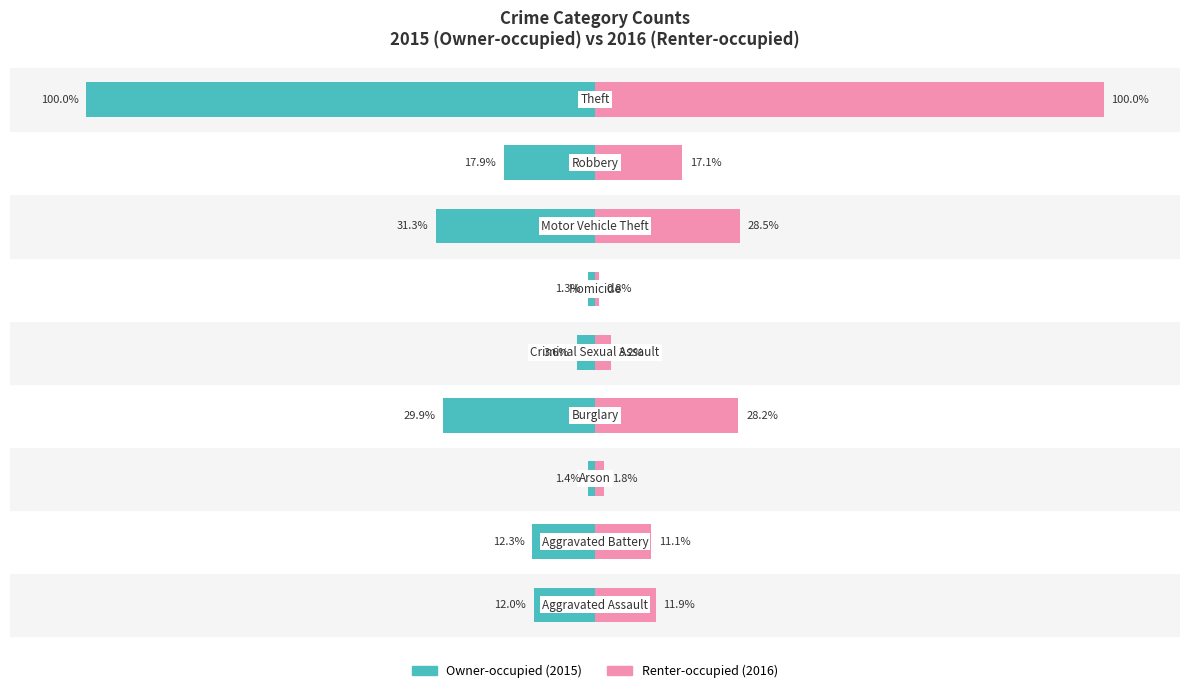

What is the sum of the Renter-occupied (2016) values at 5 and 8?

100.8